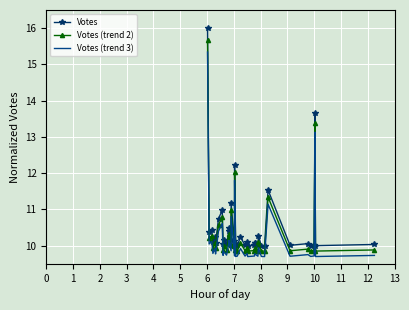

Reading left to right, list all the values displayed in this chart.

Votes: 16.0	10.4	10.4	10.1	10.2	10.1	10.7	11.0	10.0	10.2	10.0	10.4	10.5	10.2	11.2	10.1	10.0	12.2	10.0	10.0	10.2	10.0	10.1	10.0	10.0	10.1	10.1	10.0	10.3	10.0	10.0	11.5	10.0	10.1	10.0	10.0	13.6	10.0	10.0
Votes (trend 2): 15.7	10.2	10.3	9.9	10.1	9.9	10.6	10.8	9.9	10.0	9.9	10.2	10.3	10.0	11.0	10.0	9.9	12.0	9.9	9.9	10.1	9.9	9.9	9.8	9.9	9.9	9.9	9.9	10.1	9.9	9.8	11.3	9.9	9.9	9.9	9.9	13.4	9.9	9.9
Votes (trend 3): 15.3	10.0	10.1	9.8	9.9	9.8	10.4	10.6	9.7	9.8	9.7	10.1	10.1	9.9	10.8	9.8	9.7	11.8	9.7	9.7	9.9	9.7	9.8	9.7	9.7	9.8	9.8	9.7	9.9	9.7	9.7	11.1	9.7	9.8	9.7	9.7	13.1	9.7	9.7